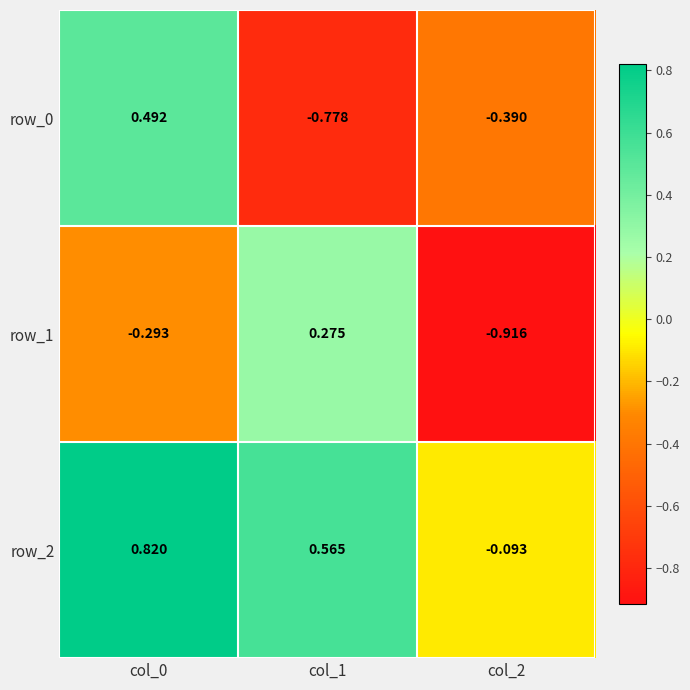

Is it true that row_1 equals 0.5 at col_1?

False